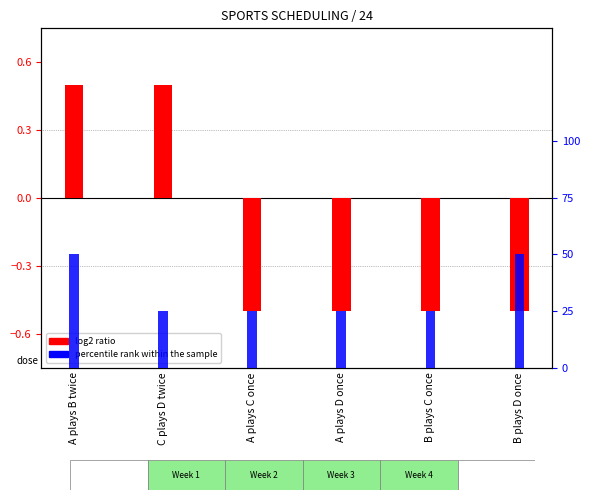

Reading right to left, extract all data points from this chart.

log2 ratio: -0.5	-0.5	-0.5	-0.5	0.5	0.5
percentile rank within the sample: 50.0	25.0	25.0	25.0	25.0	50.0